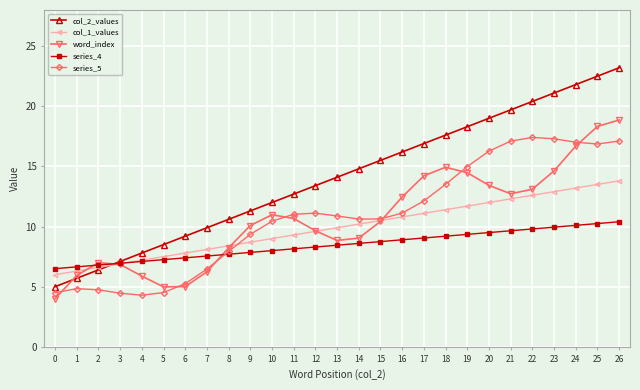

Is it true that word_index equals 7.2 at 19?

False